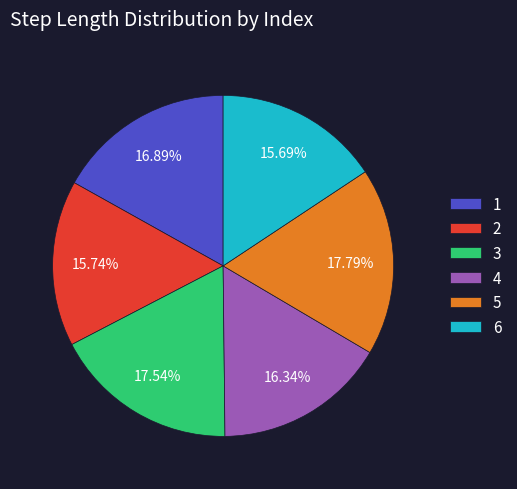

Between 3 and 6, which is larger?

3